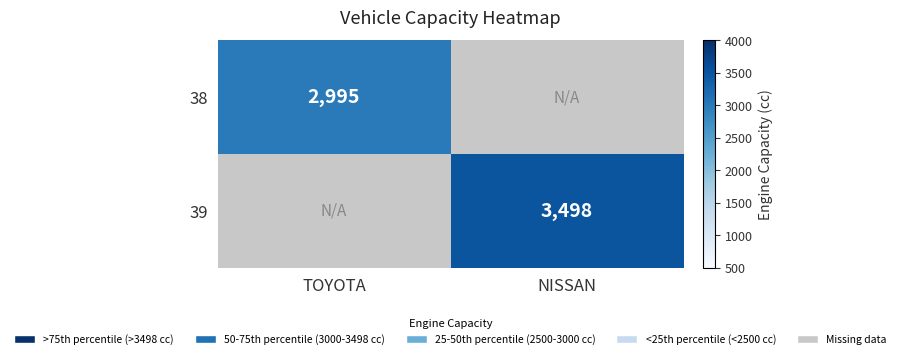

The 38 series shows 2995 at TOYOTA. True or false?

True